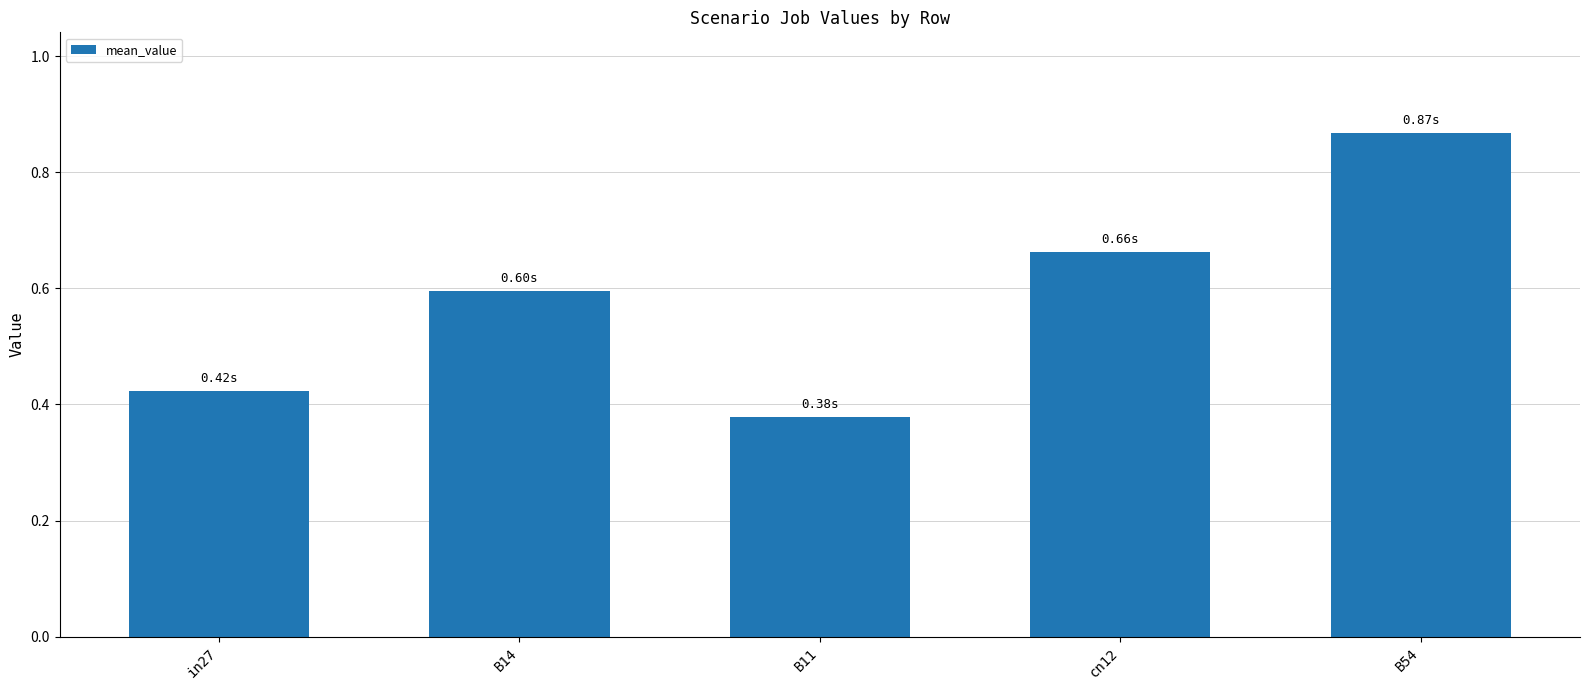

What is the average value?

0.6